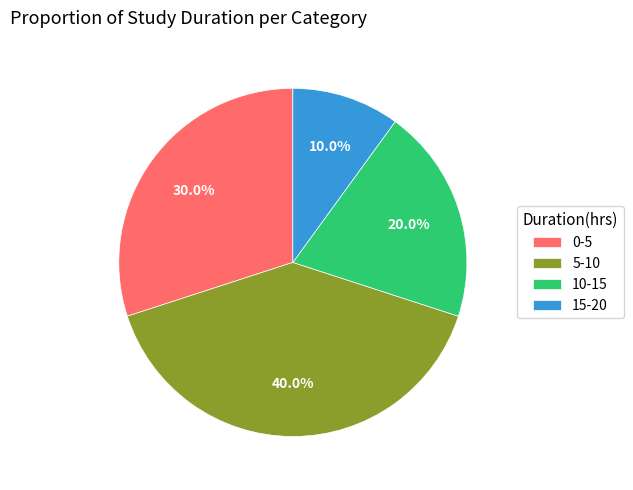

How many segments does this pie chart have?

4